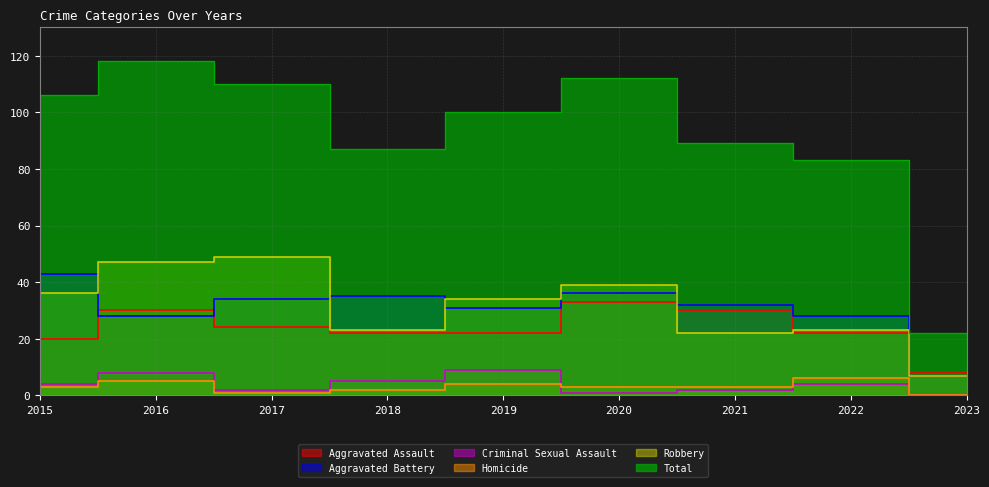

True or false: Homicide and Robbery intersect in this chart.

False